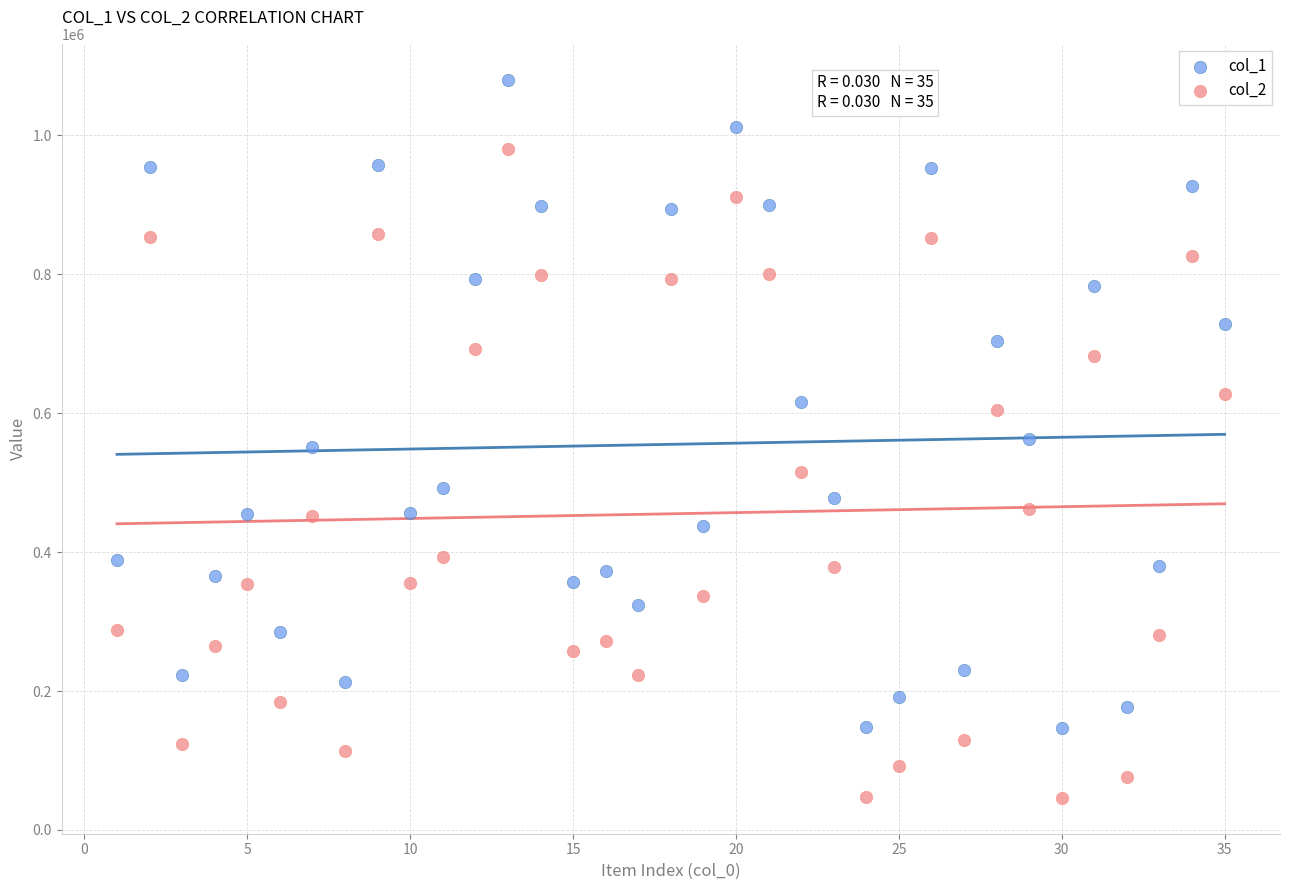

Which series reaches the maximum Y coordinate?

col_1